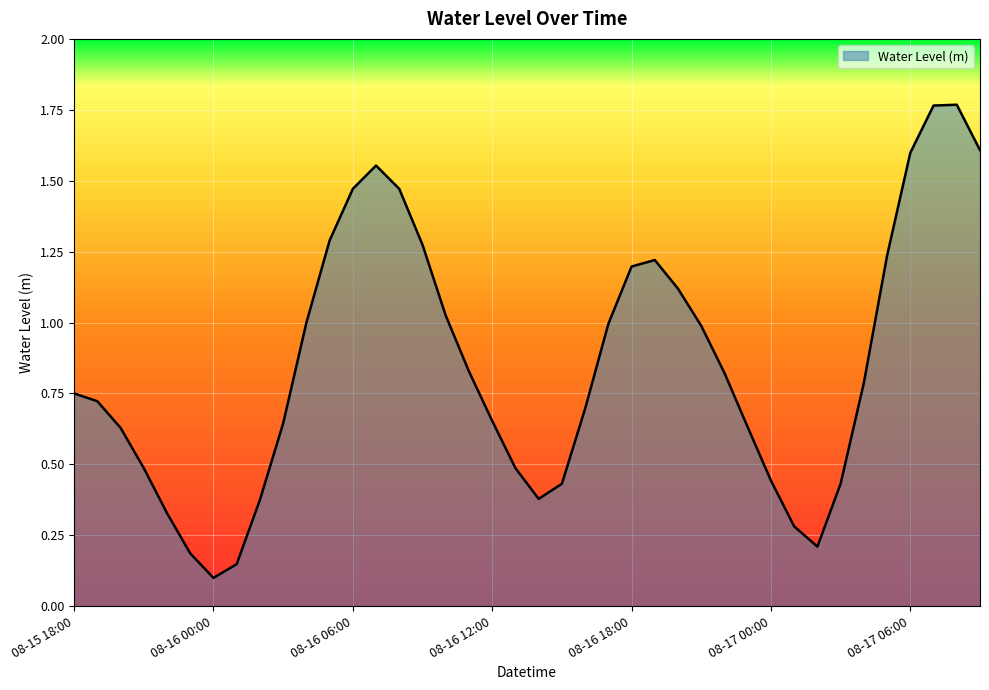

What is the difference between the maximum and minimum values?

1.7